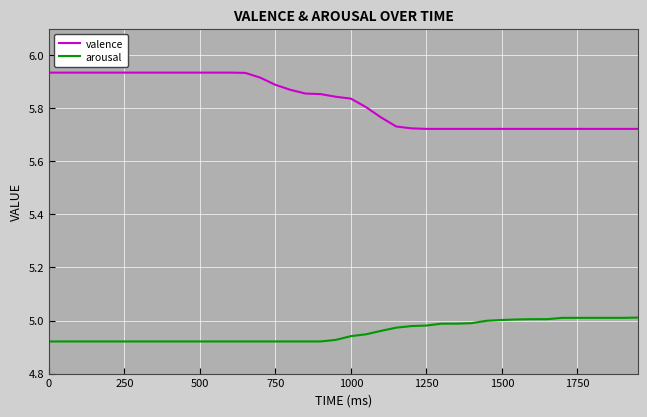

Which series has the widest spread of values?

valence